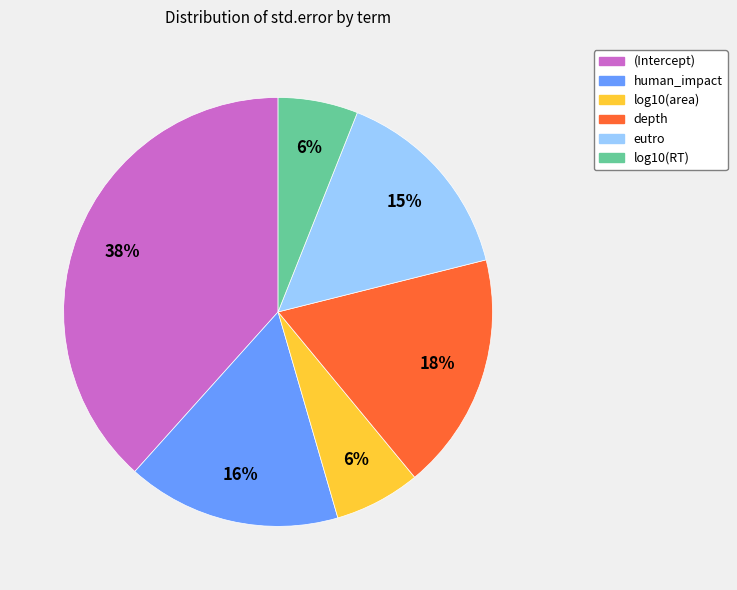

Count the number of slices in the pie.

6